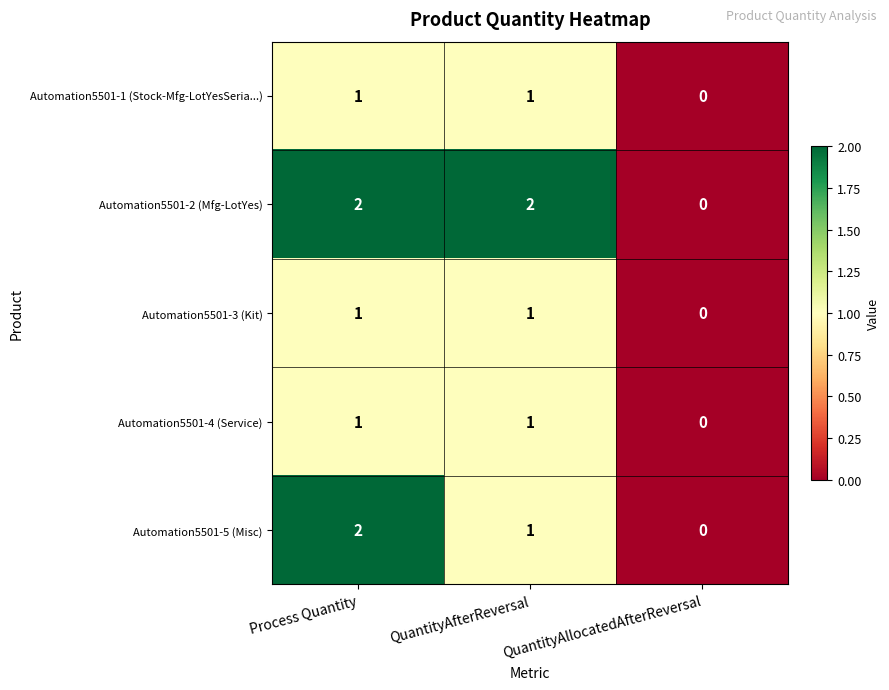

At which label is Automation5501-1 (Stock-Mfg-LotYesSeria...) closest to 0?

QuantityAllocatedAfterReversal